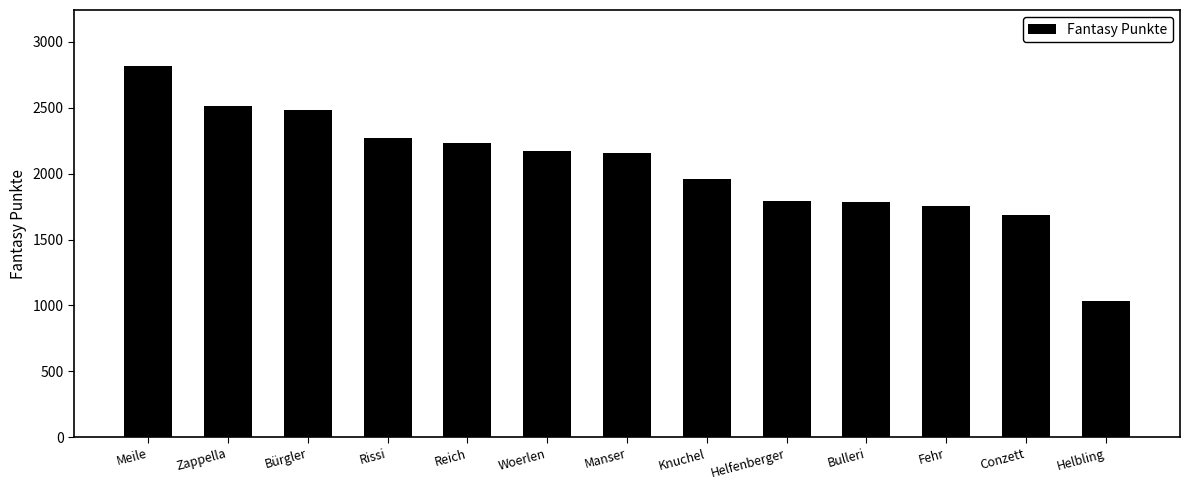

What is the label of the 2nd bar from the left?

Zappella